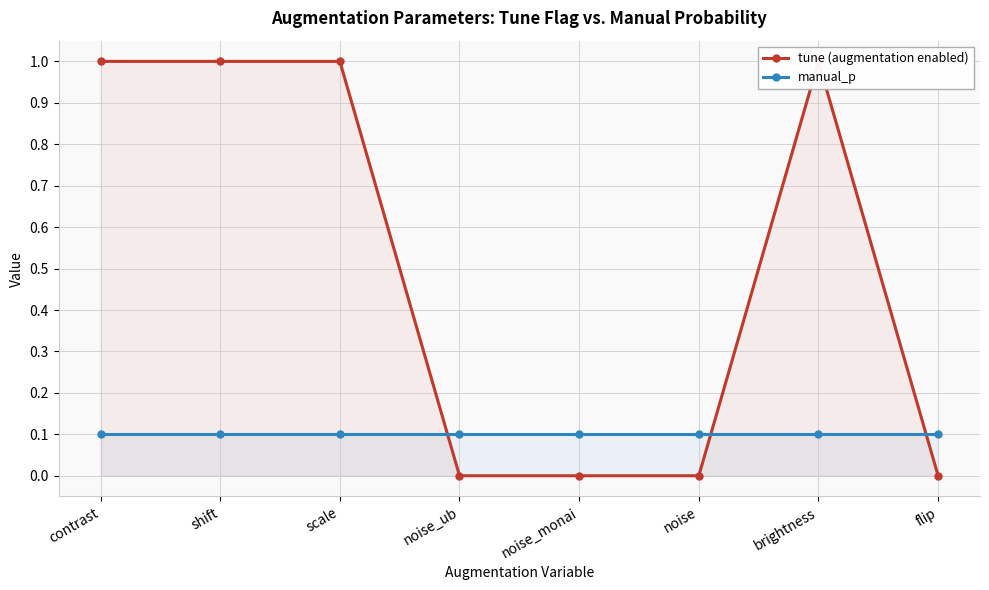

What is the spread (max minus min) of values at noise?

0.1